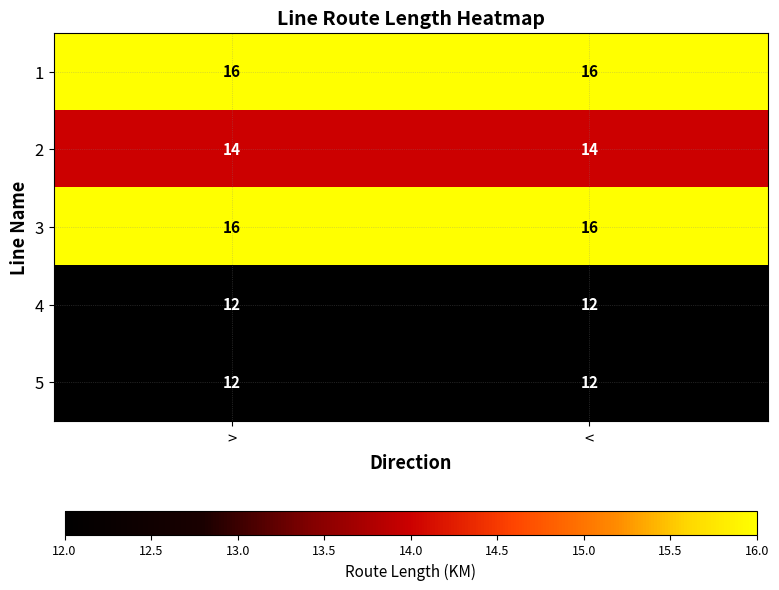

What is the maximum value for 4?

12